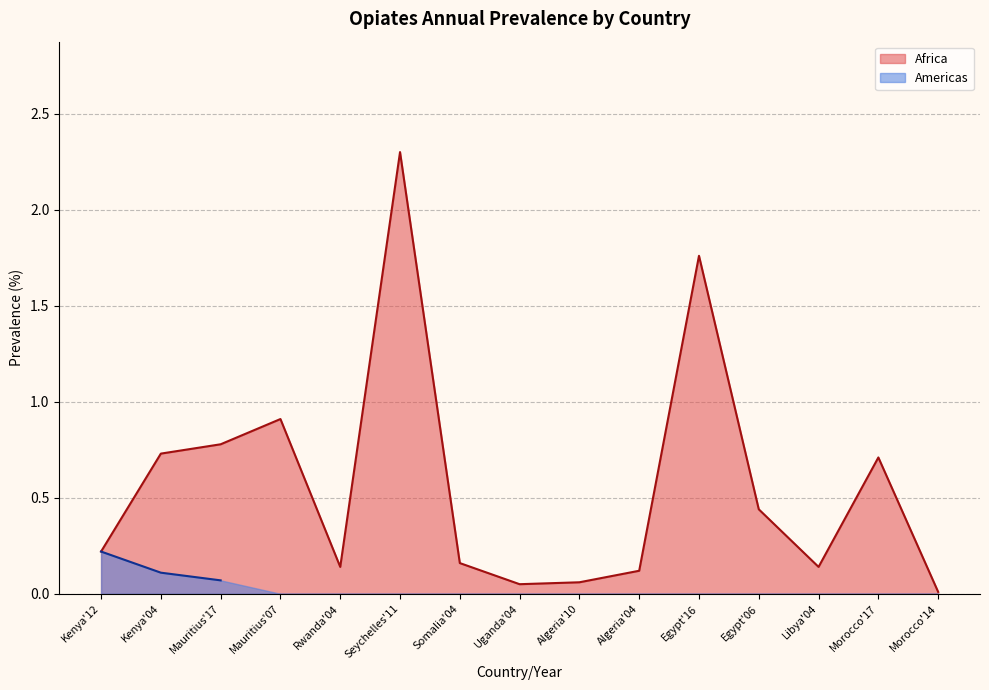

Is it true that Americas equals 0.1 at Kenya'04?

True